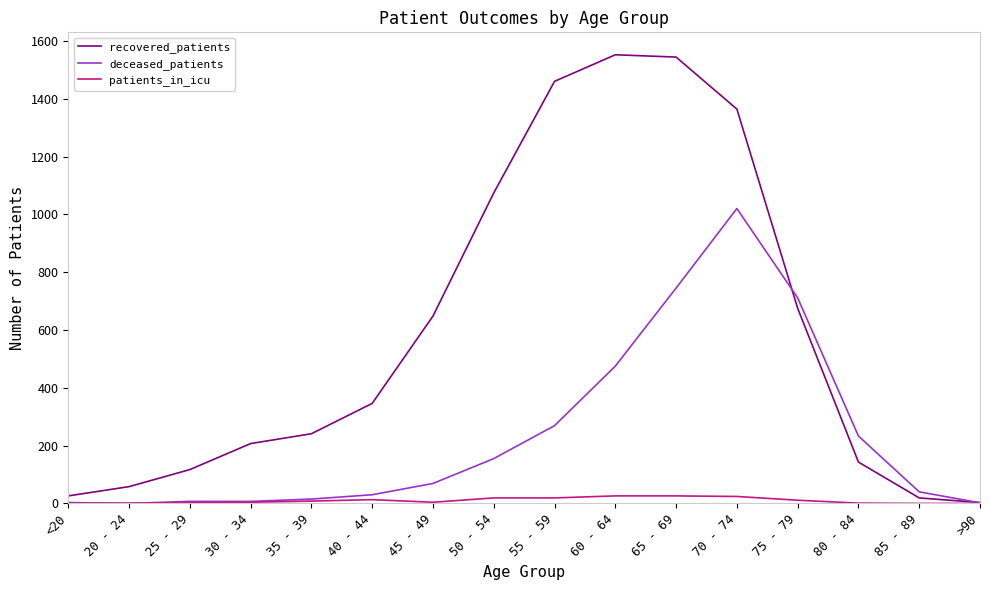

Which series has the largest total across all categories?

recovered_patients